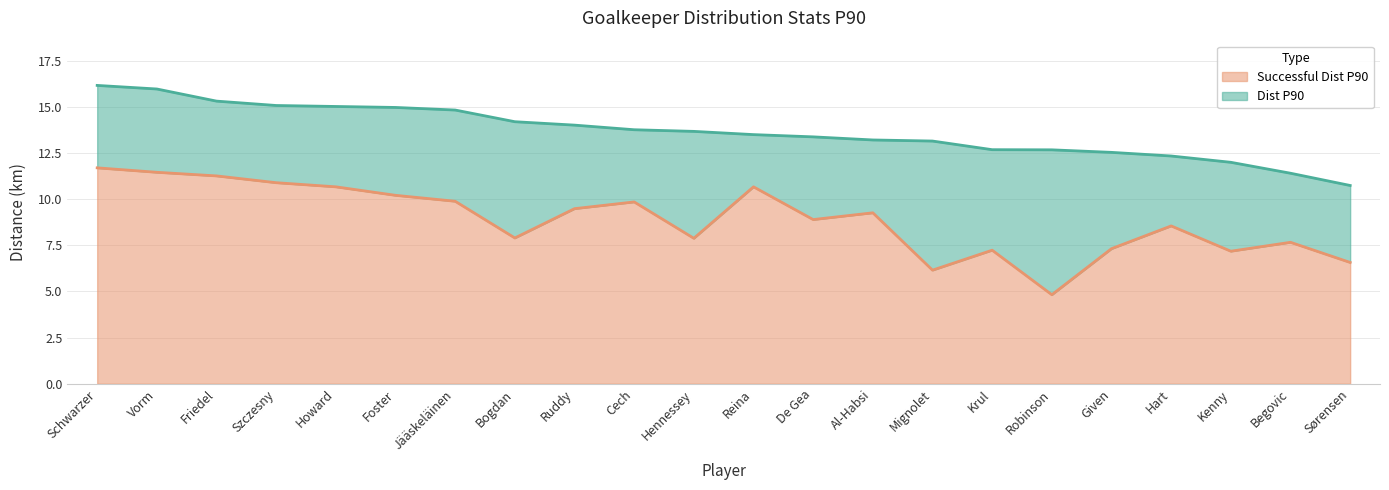

True or false: Successful Dist P90 has a value of 7.9 at Hennessey.

True